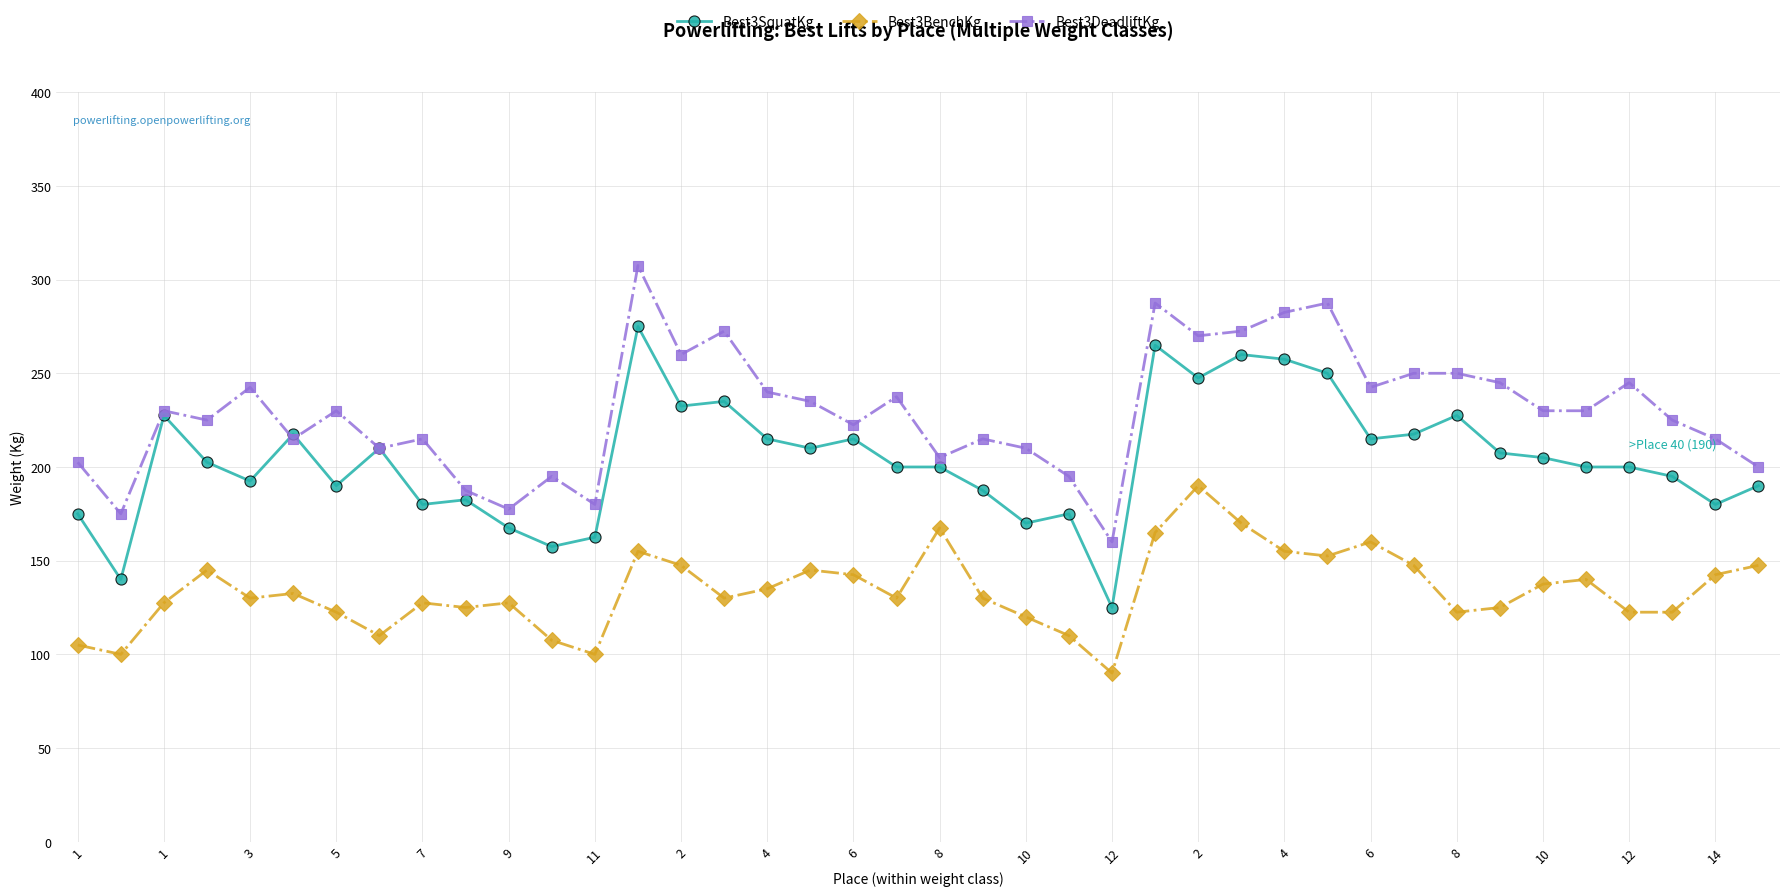

What is the value of the Best3DeadliftKg point at the 16th from the left?

272.5